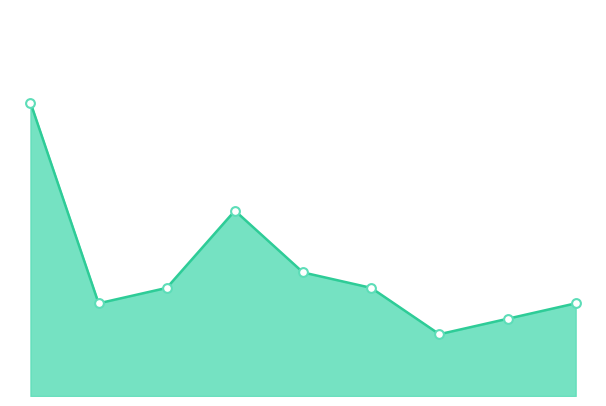

Does the chart have visible grid lines?

No